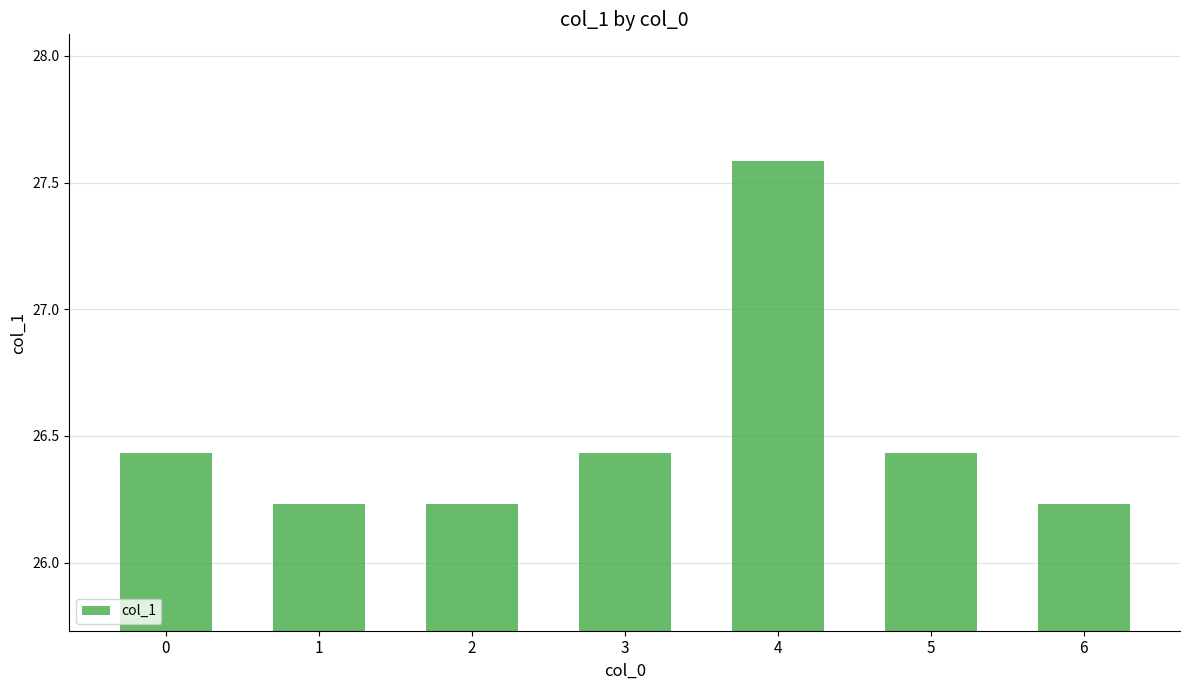

What is the sum of the values at 0 and 6?

52.7